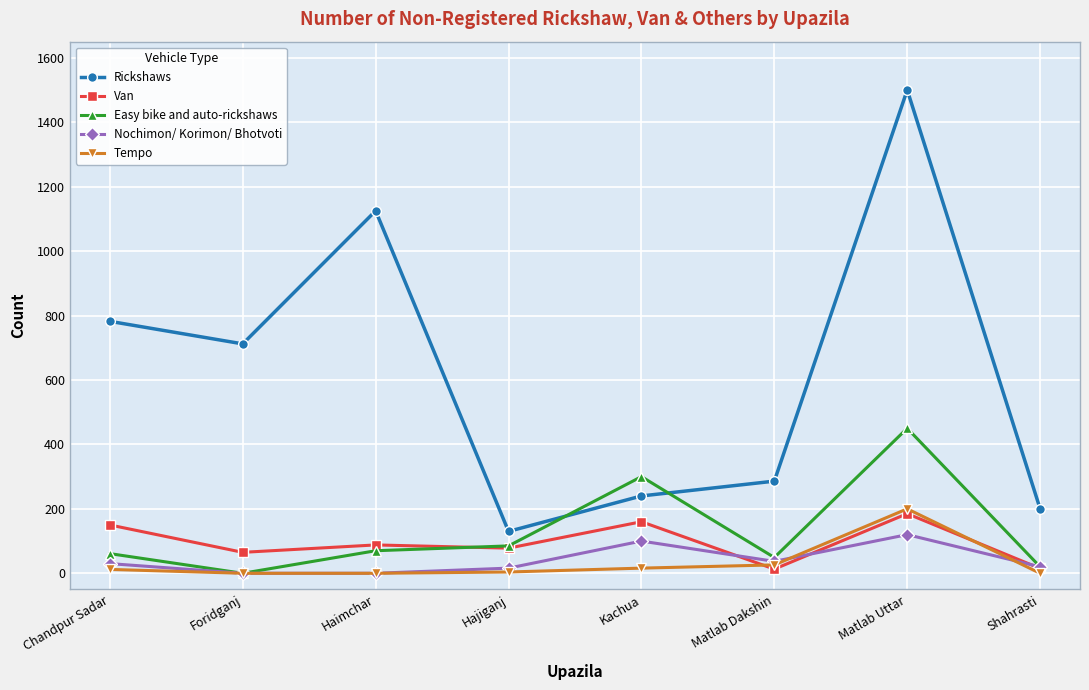

True or false: Tempo has more than 0 interior local peaks.

True